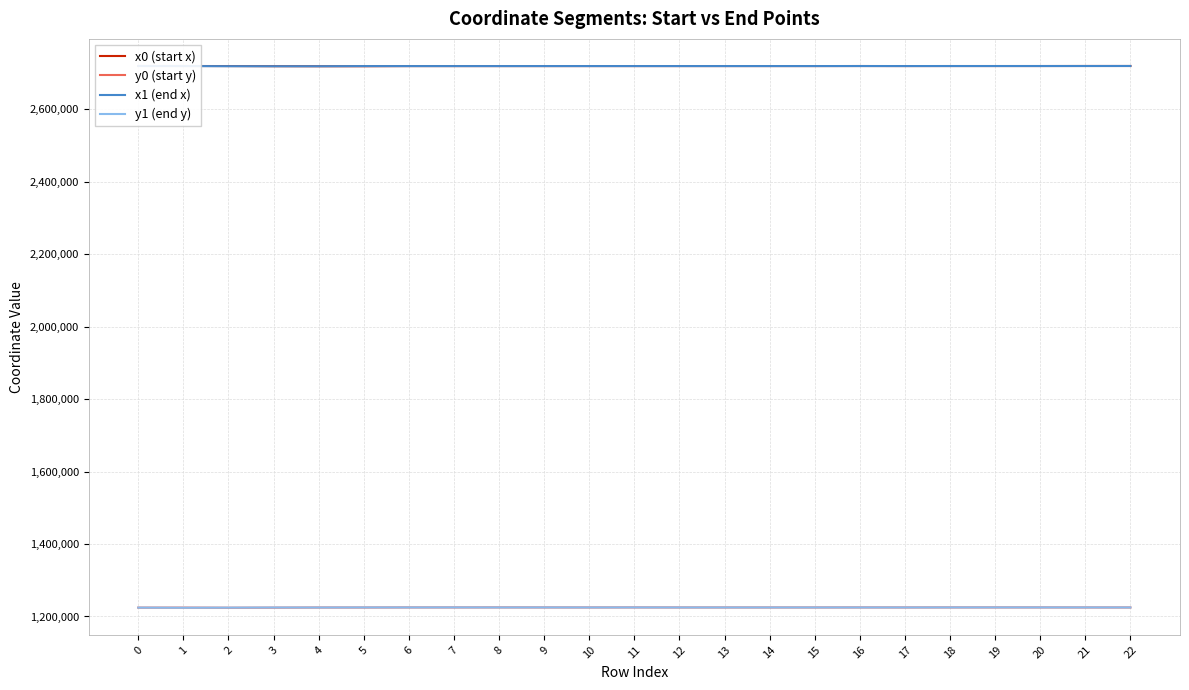

Between 2 and 4, which series saw the biggest shift?

y0 (start y)